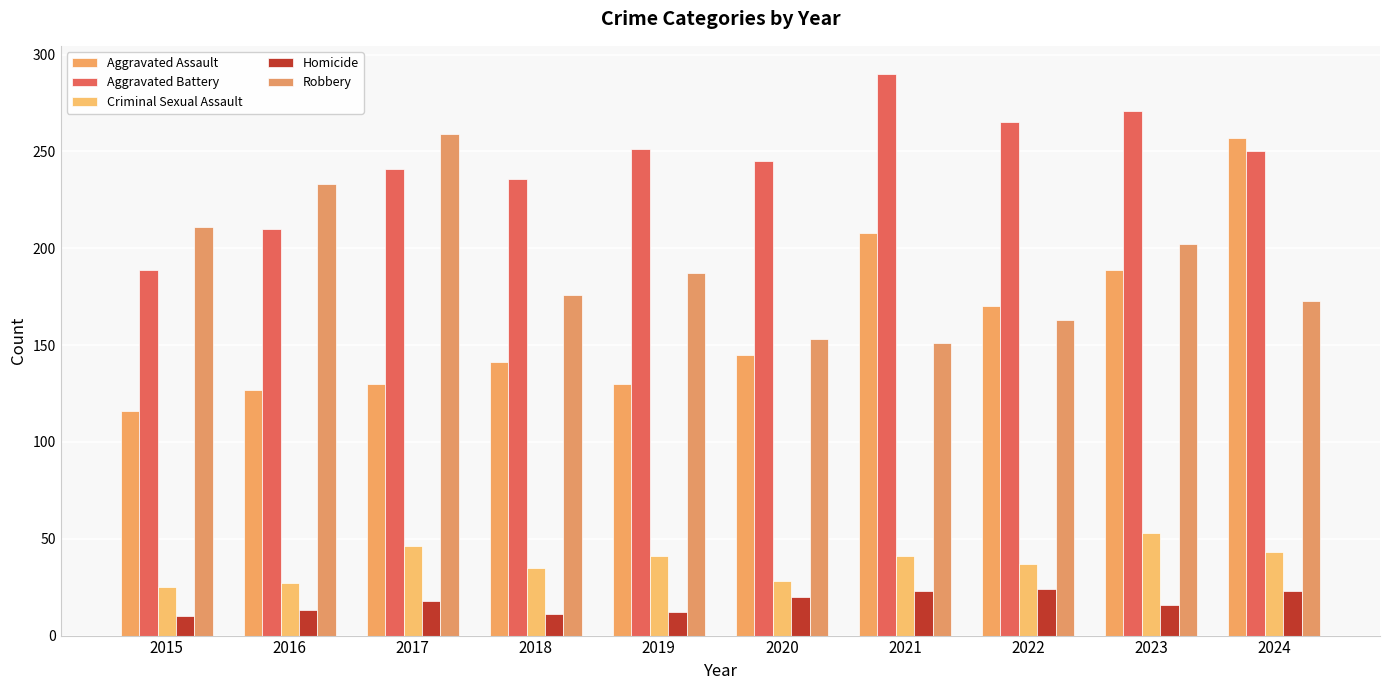

Which category has the highest value across all series?

2021